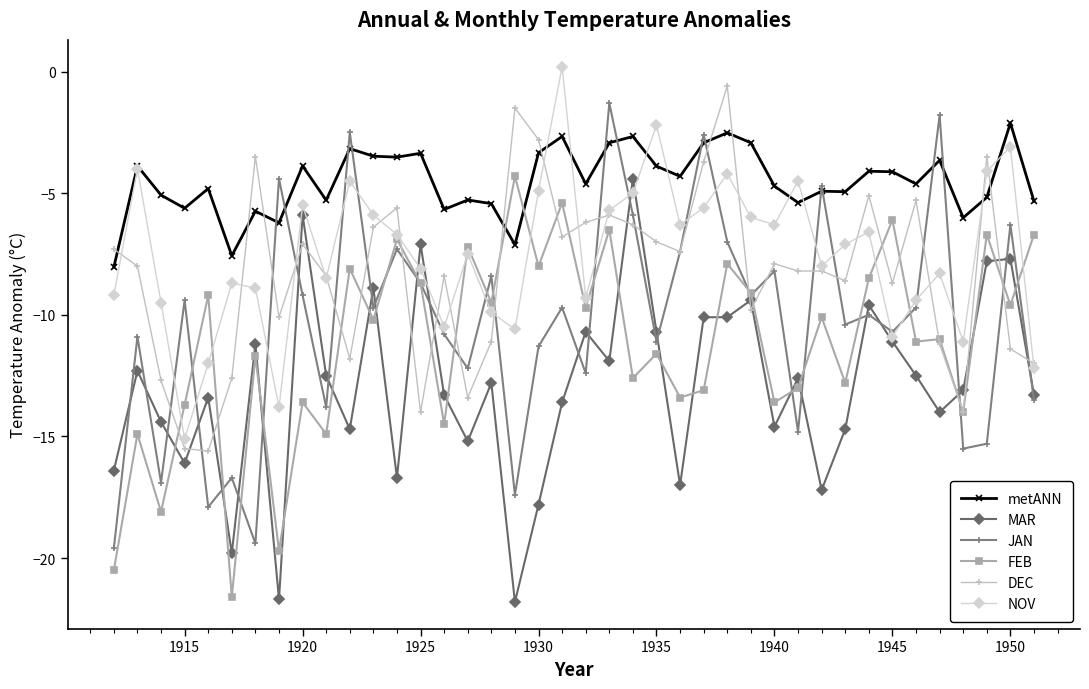

What is the lowest value of the metANN series?

-8.0